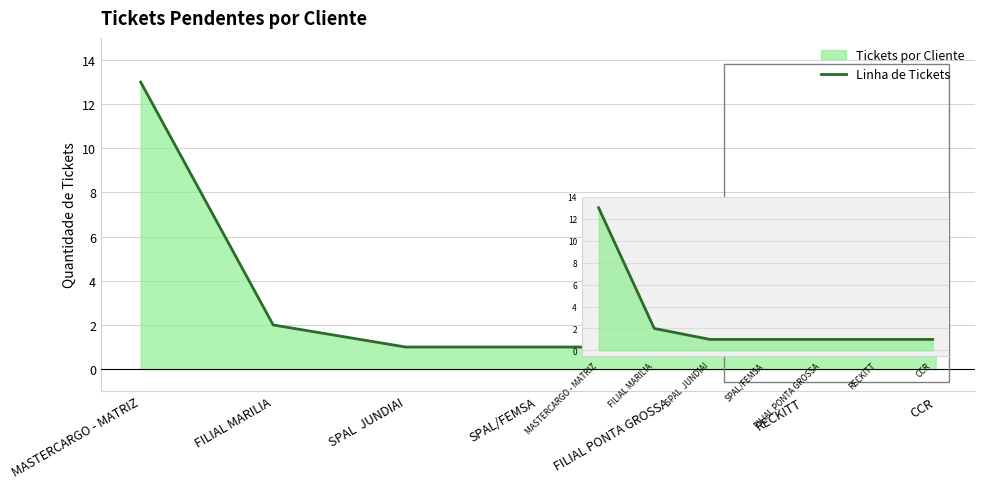

What is the value of the 4th point from the left?

1